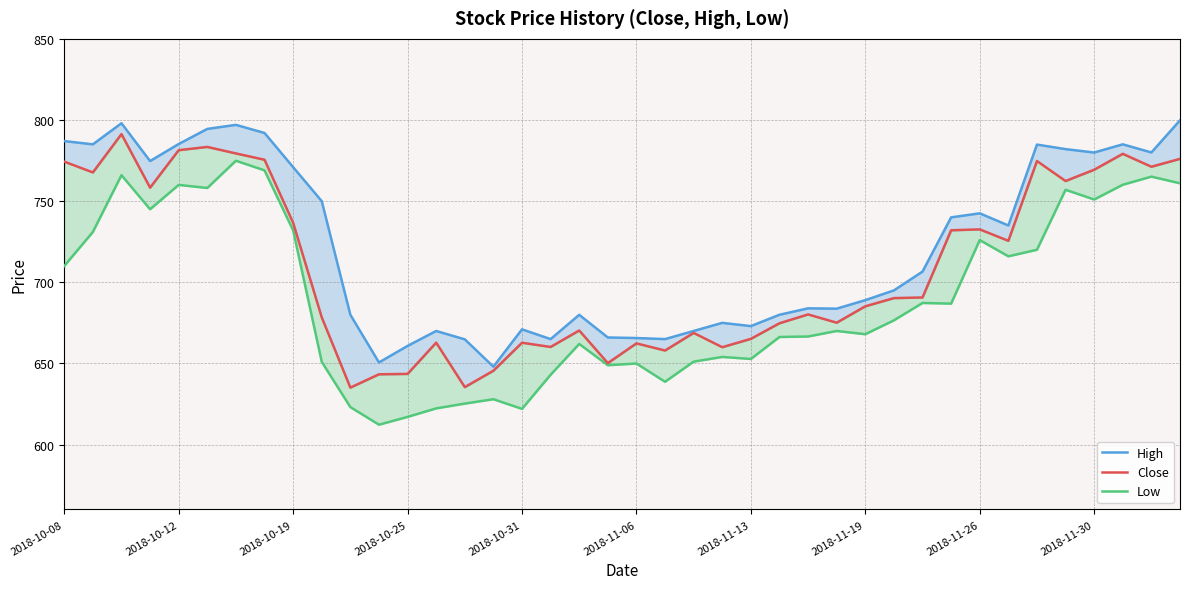

Which series changed the most between 24 and 27?

Low